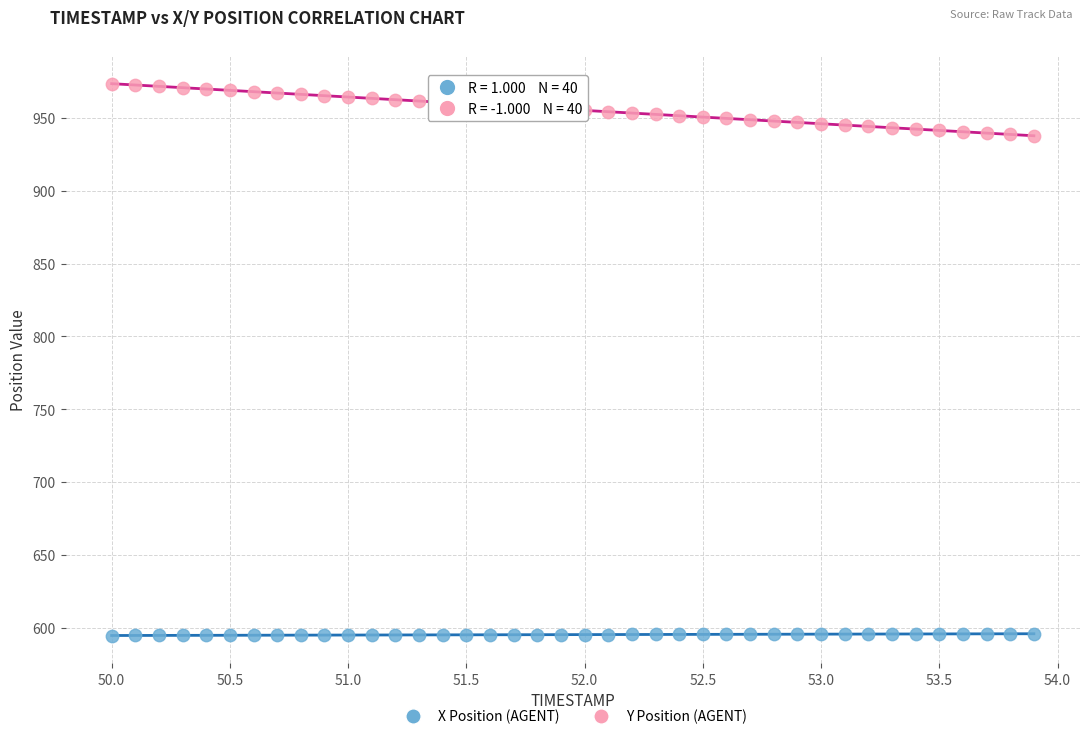

Which series contains the lowest Y value?

X Position (AGENT)